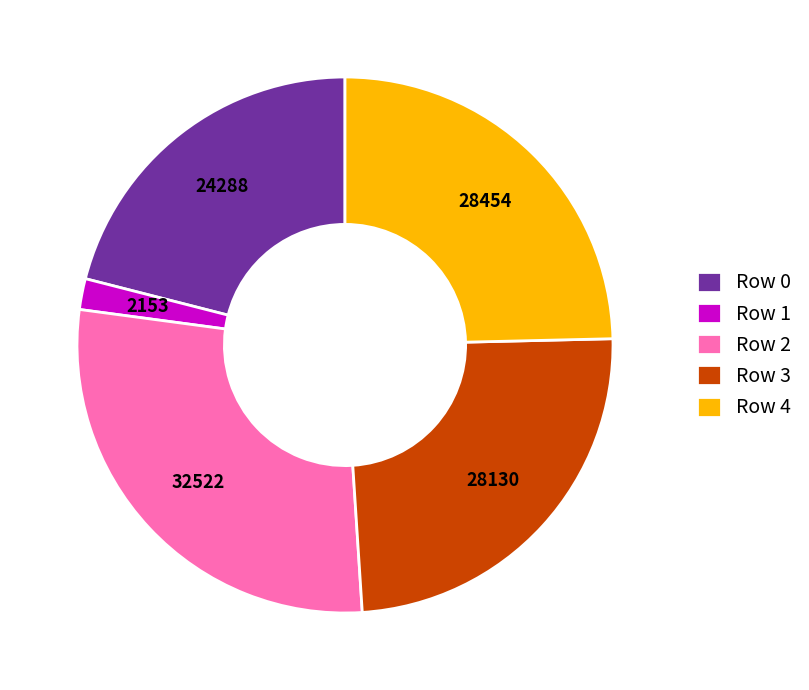

Which has a higher value, Row 0 or Row 1?

Row 0